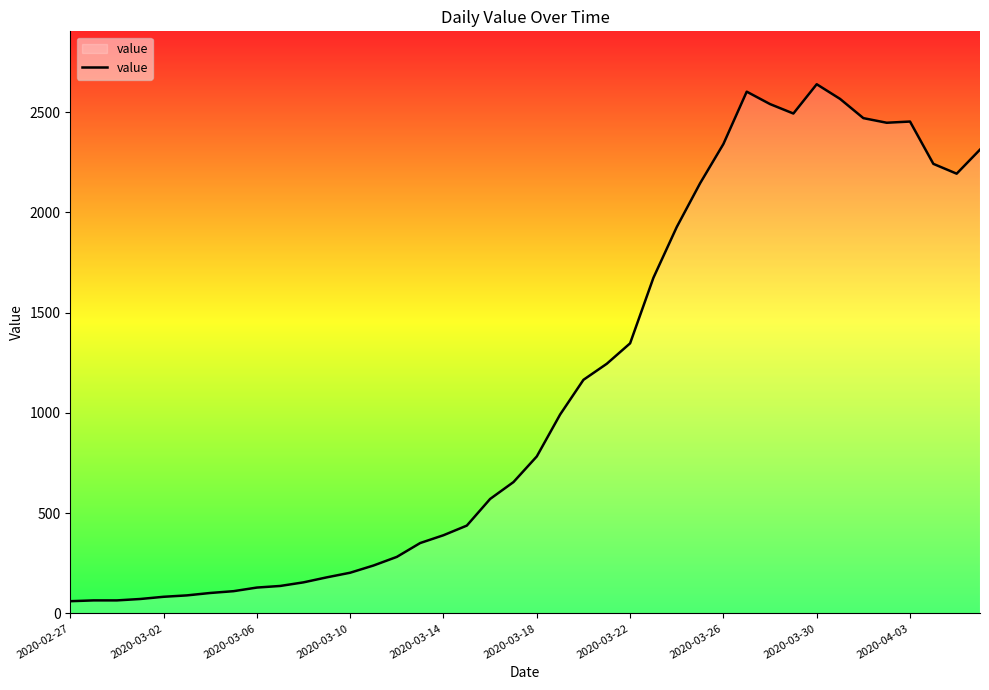

What is the difference between the maximum and minimum values?

2578